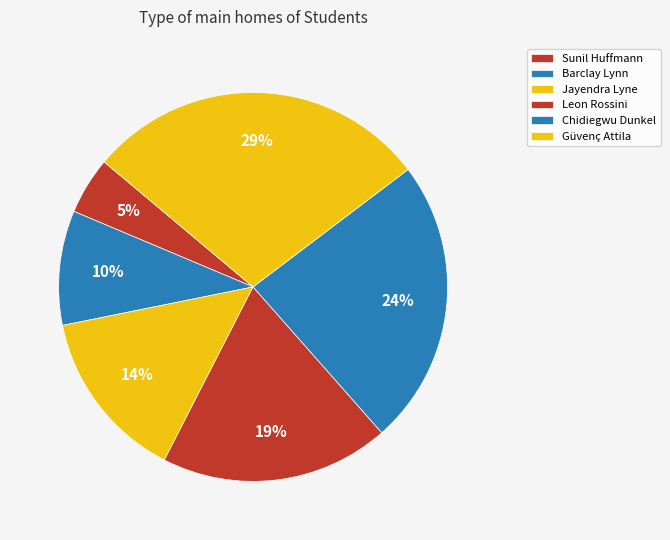

What is the total percentage of Jayendra Lyne and Güvenç Attila?

42.9%